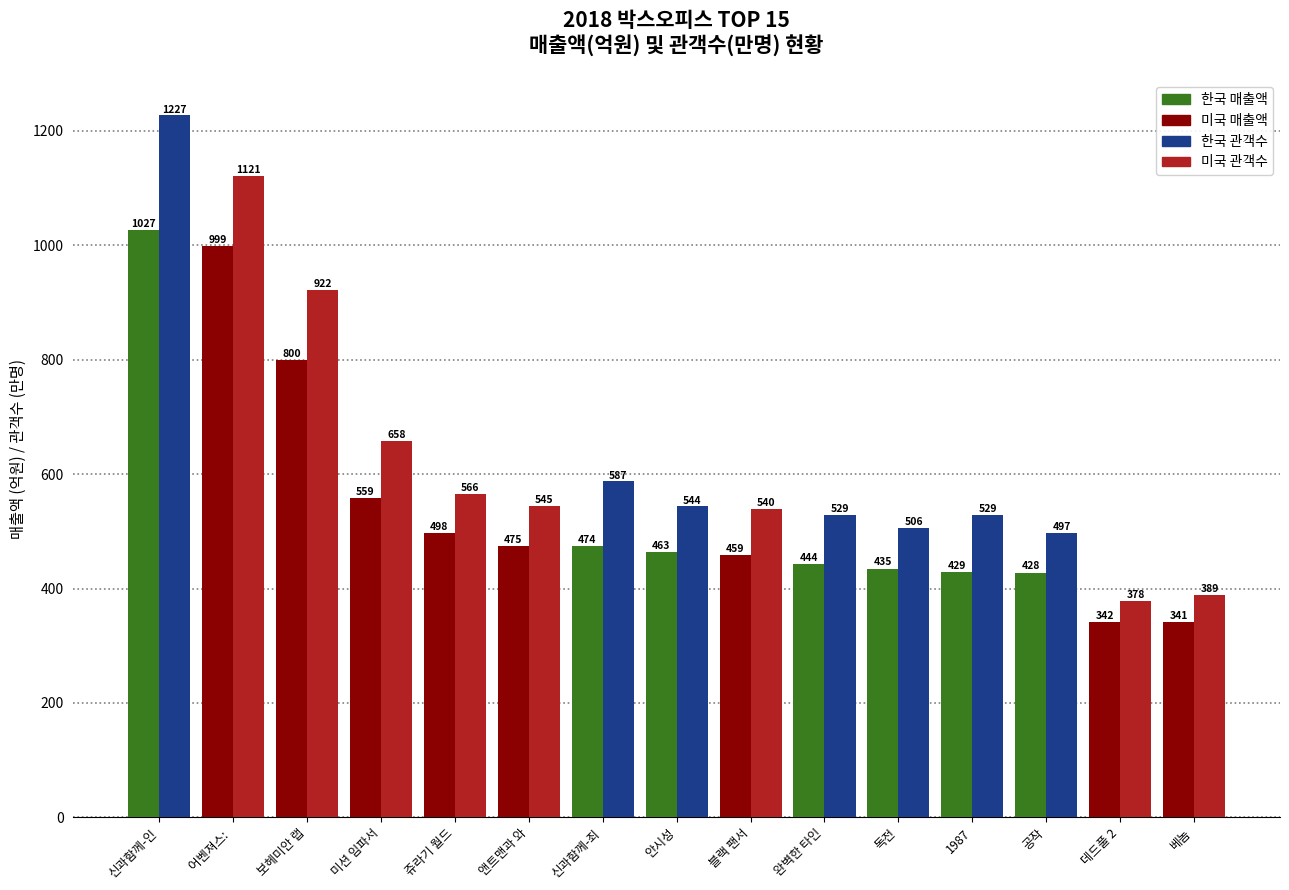

Which category has the highest value across all series?

신과함께-인